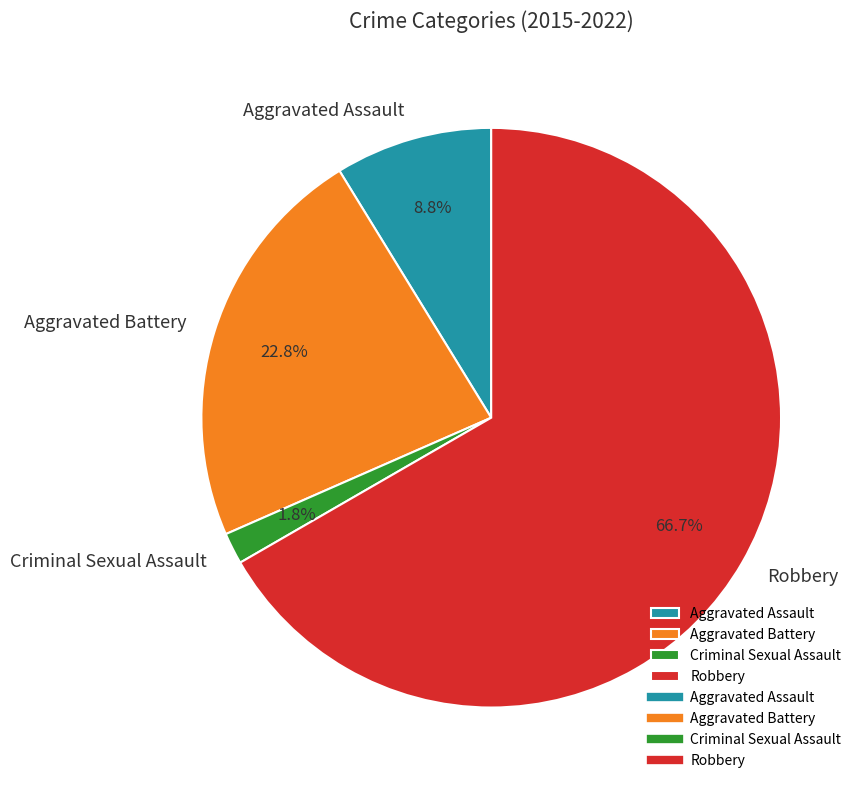

Combined, what portion of the pie is Aggravated Assault and Robbery?

75.4%